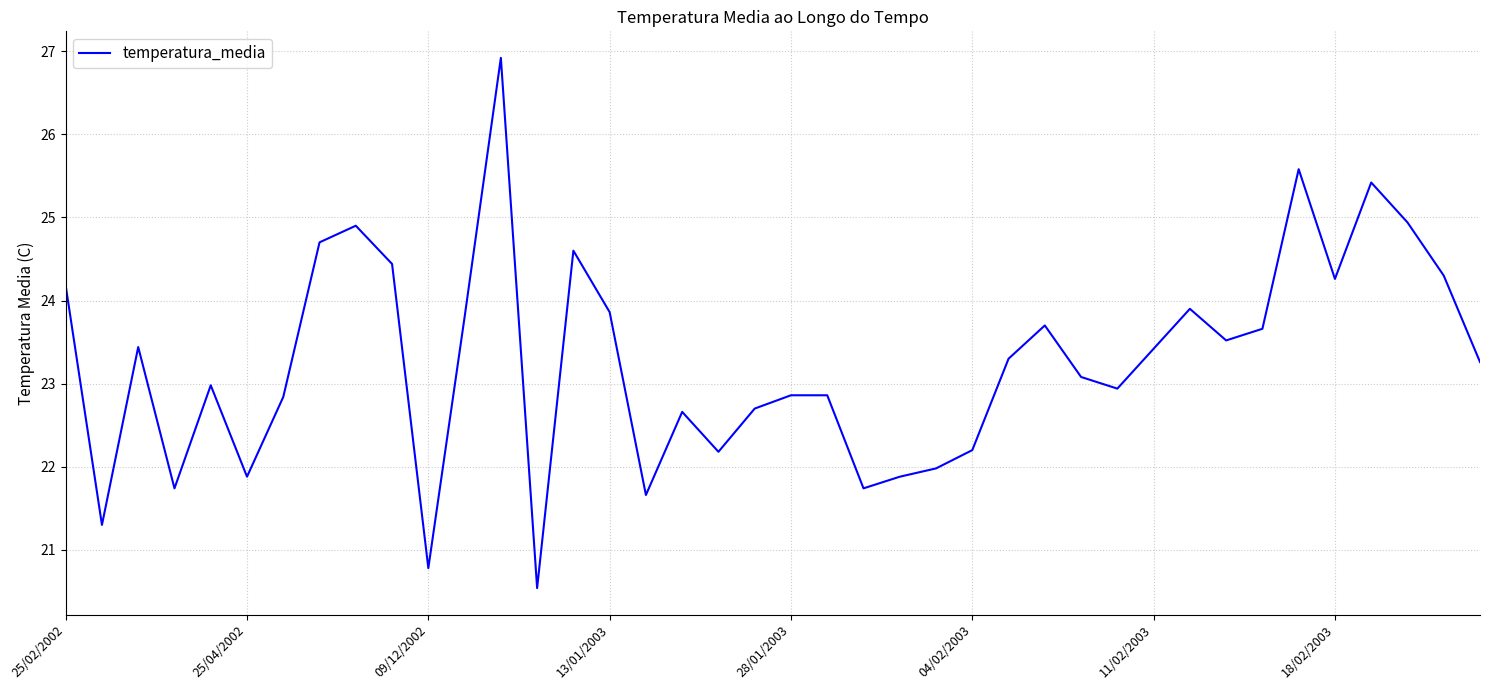

What is the smallest value displayed?

20.5